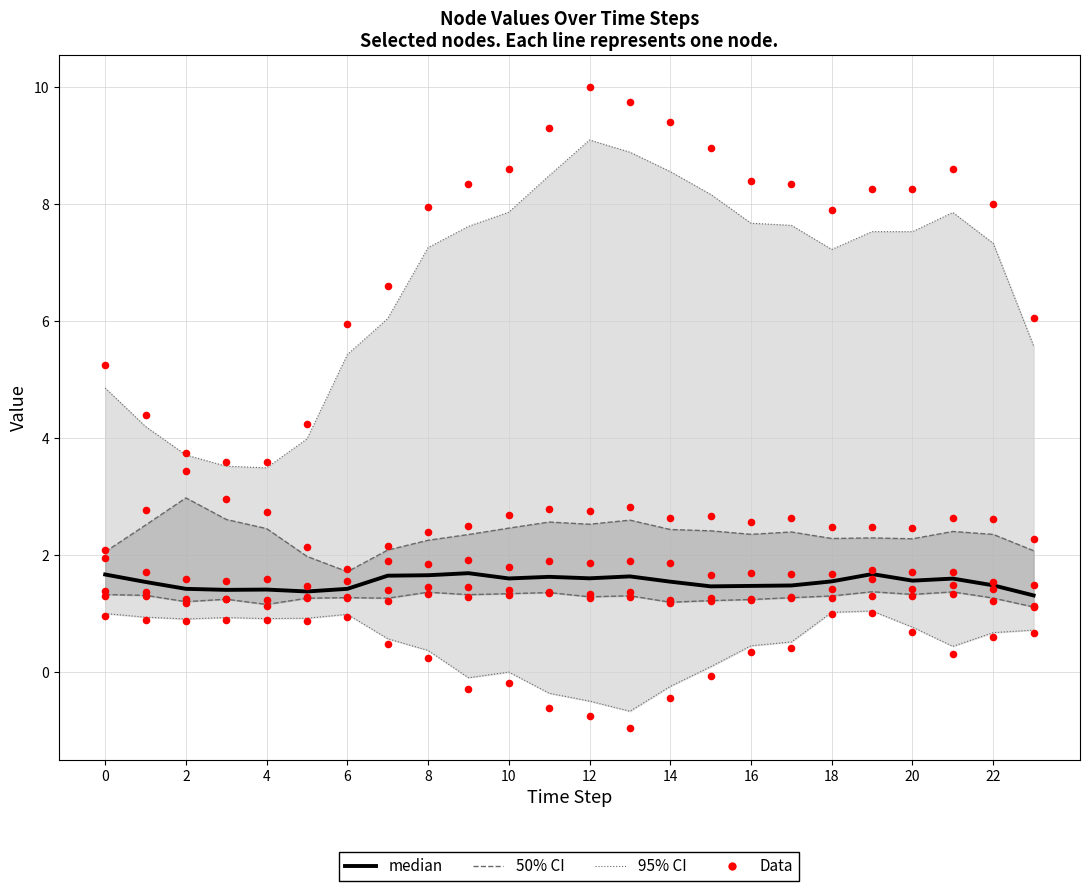

Is the value of Node 3 at 4 greater than the value of Node 4 at 14?

No